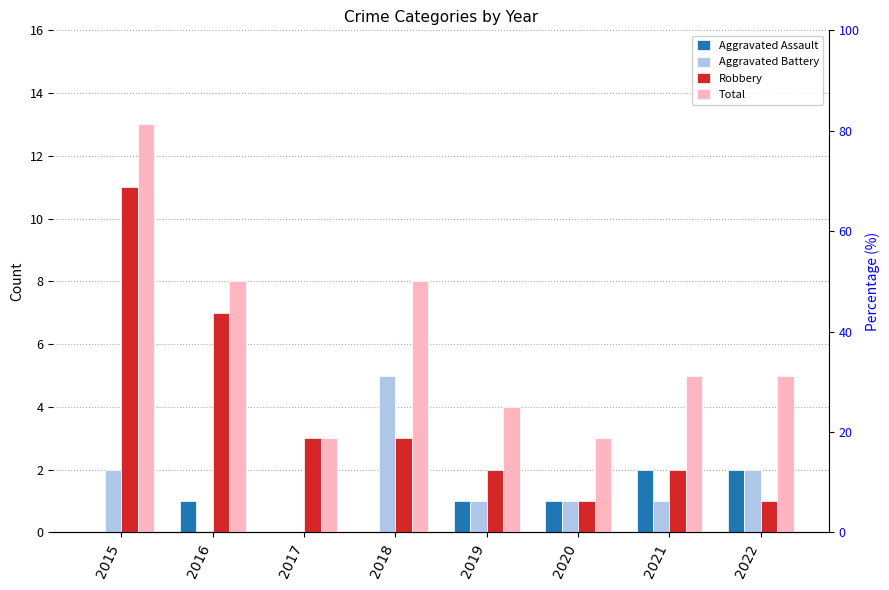

The Total series shows 1 at 2017. True or false?

False